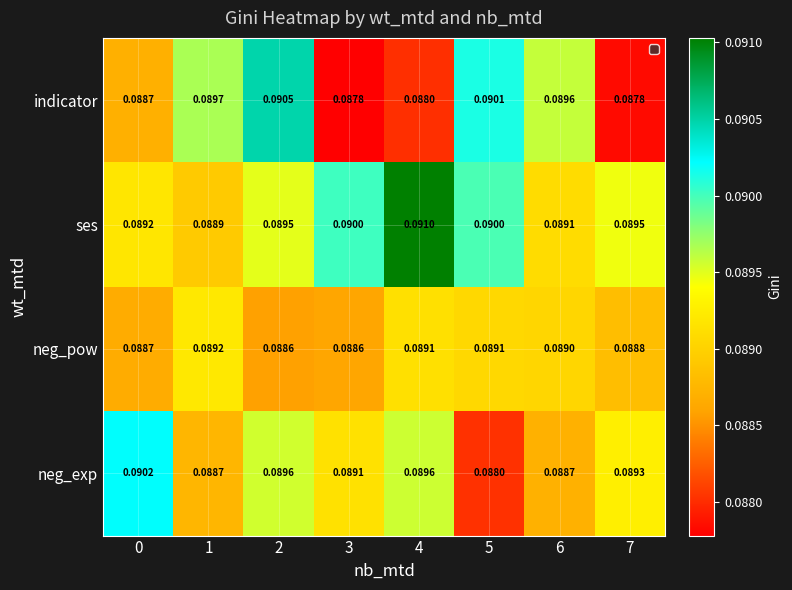

Which series has the largest total across all categories?

ses